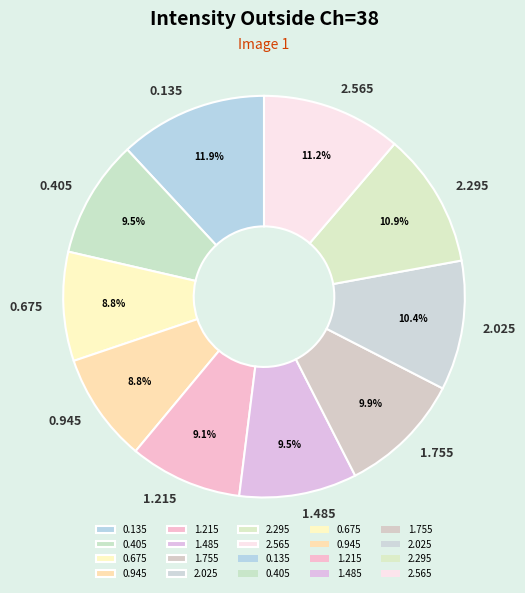

Does any single category account for the majority?

No